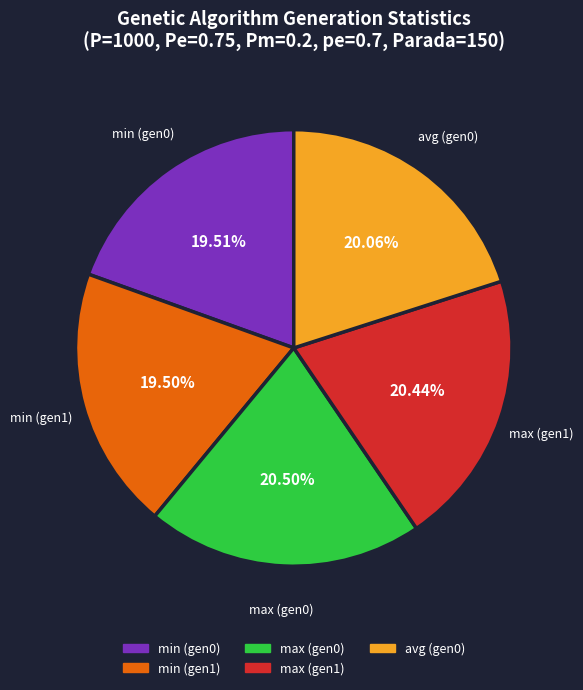

Is there any slice that represents more than half of the pie?

No